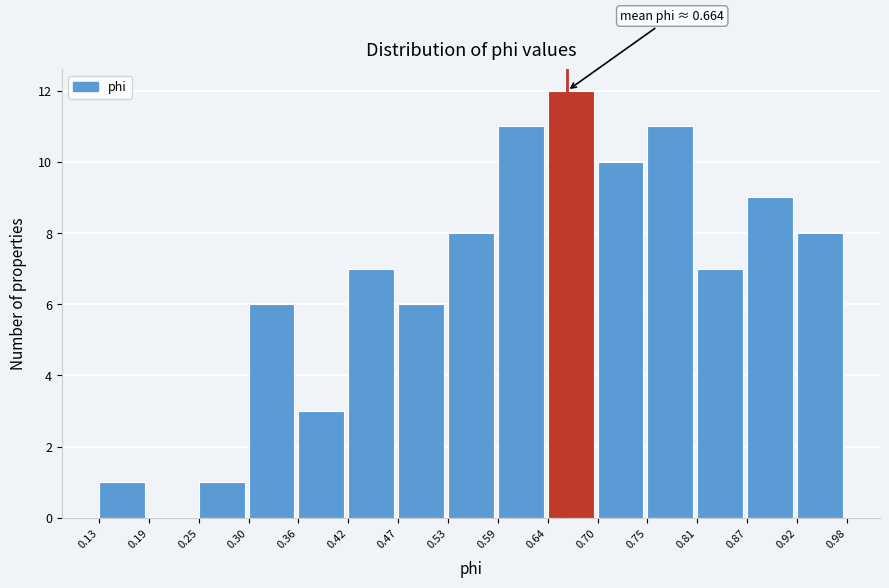

Over which range of the x-axis is the bar tallest?

0.64 to 0.70